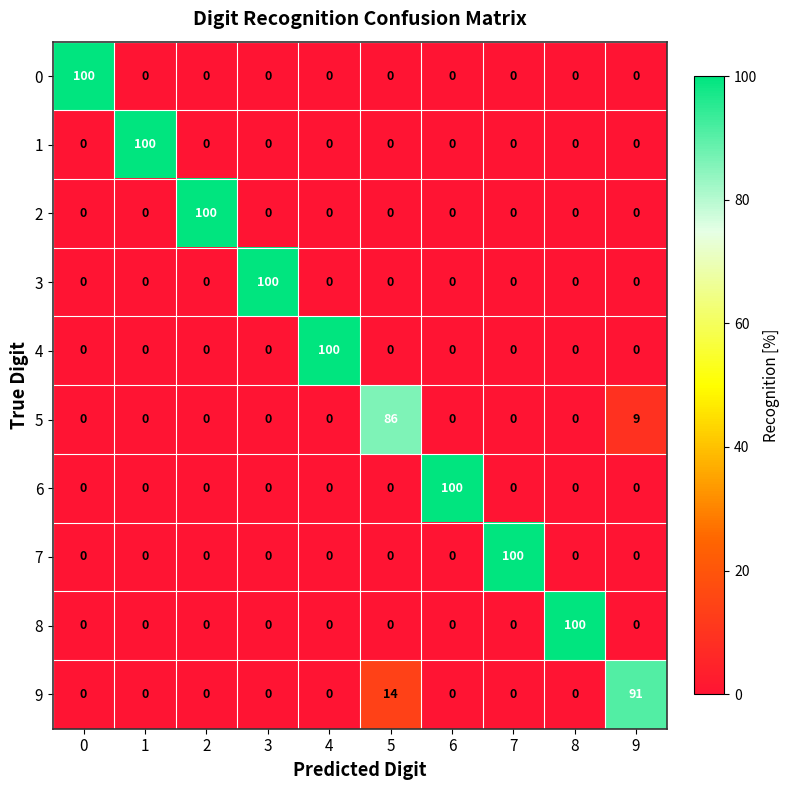

What is the total value across all series at 0?

100